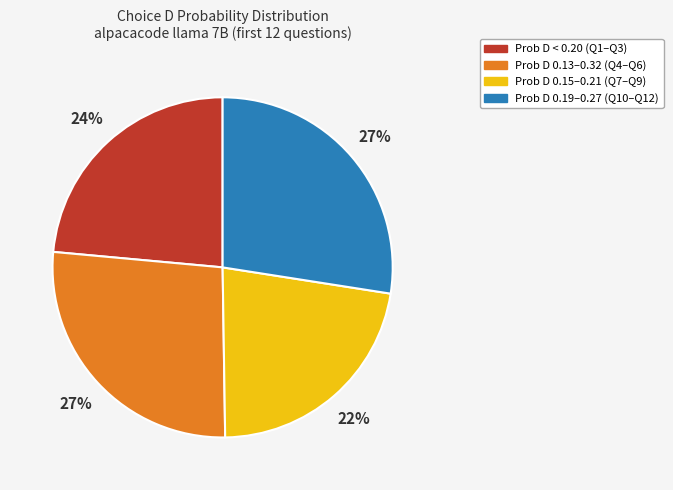

Is there any slice that represents more than half of the pie?

No